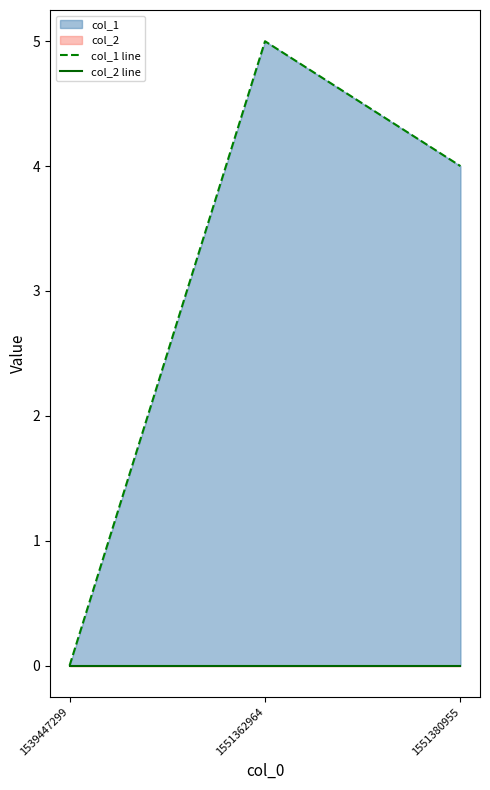

Rank the series at 1551380955 from highest to lowest value.

col_1 line, col_2 line